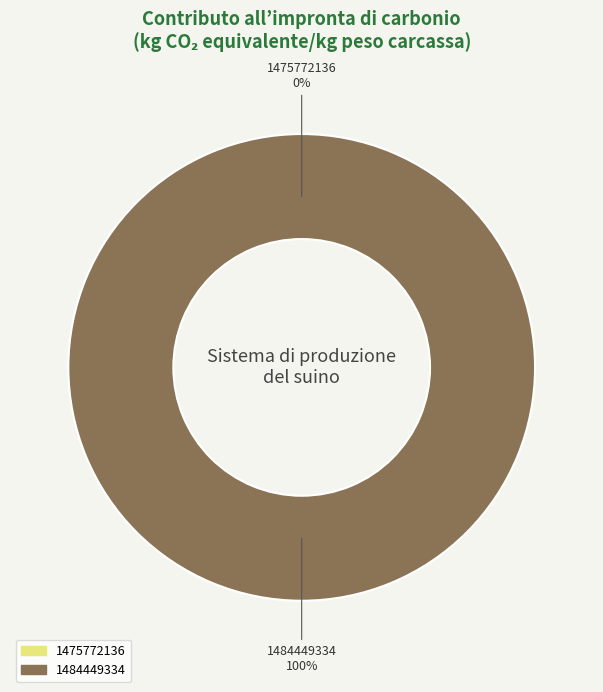

How many slices are in this pie chart?

2